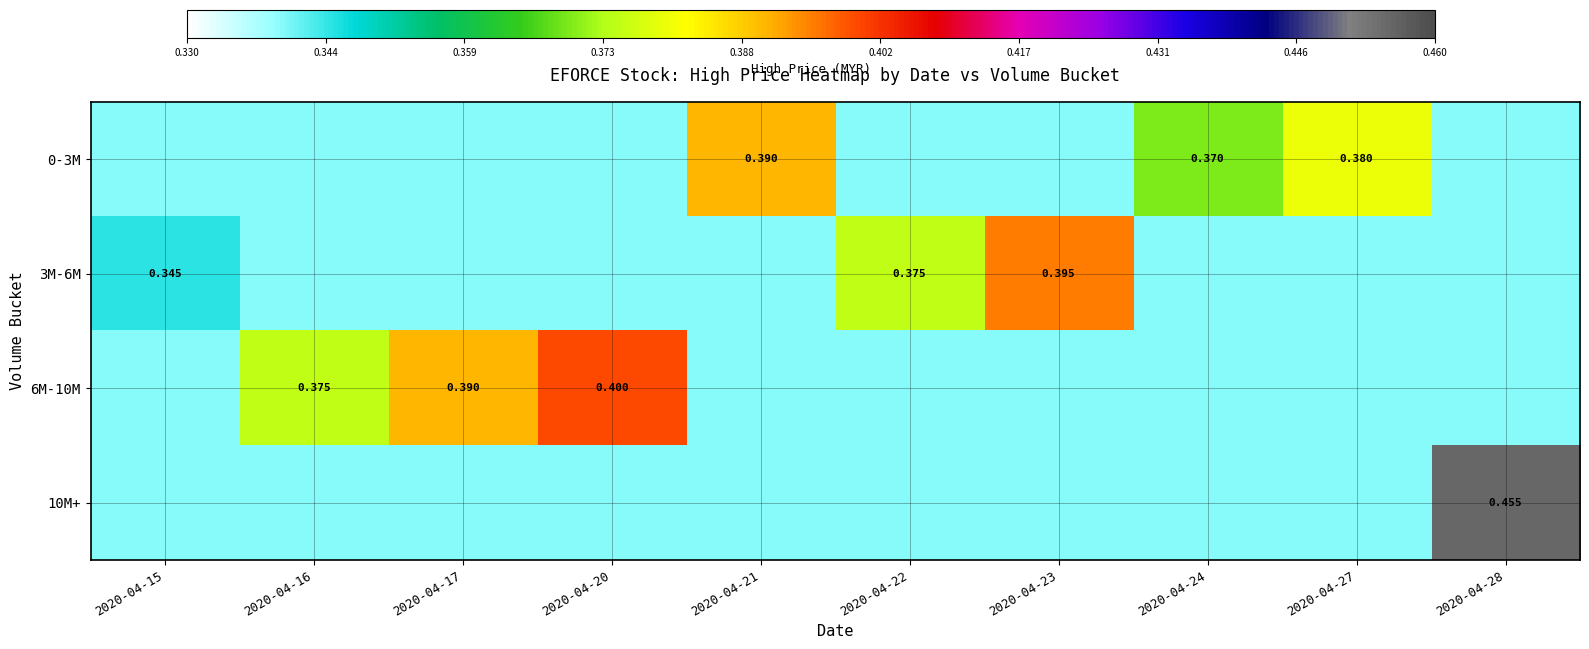

Rank the series at 2020-04-21 from highest to lowest value.

0-3M, 3M-6M, 6M-10M, 10M+